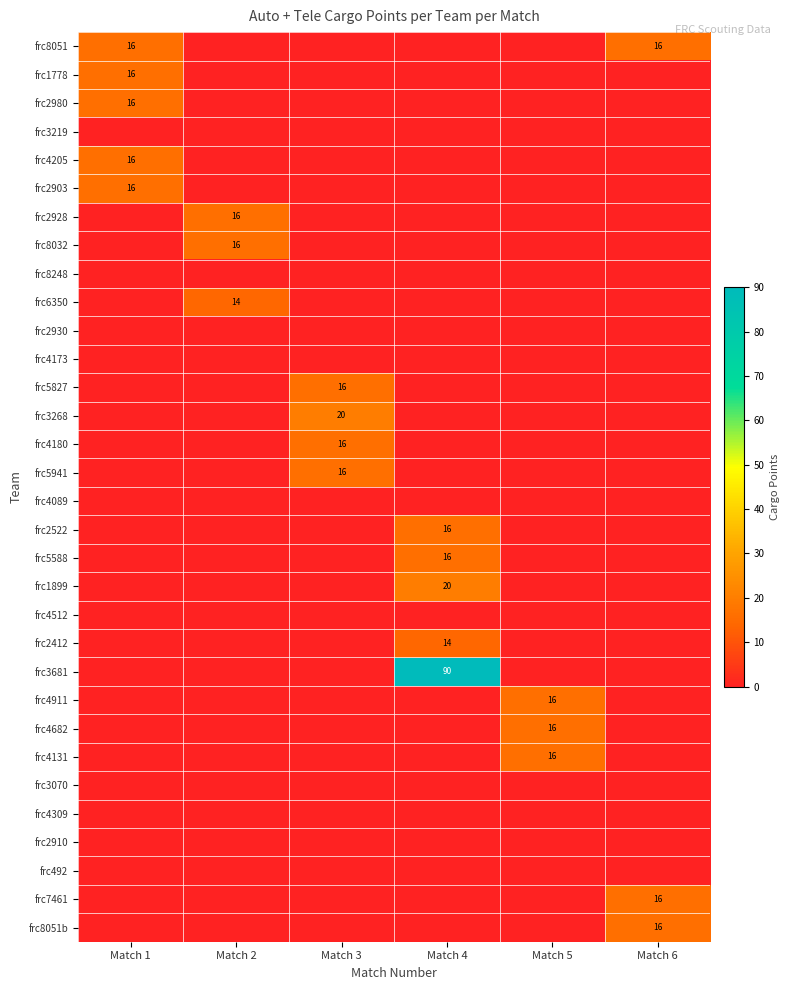

The value of frc3268 at Match 3 is 20. True or false?

True